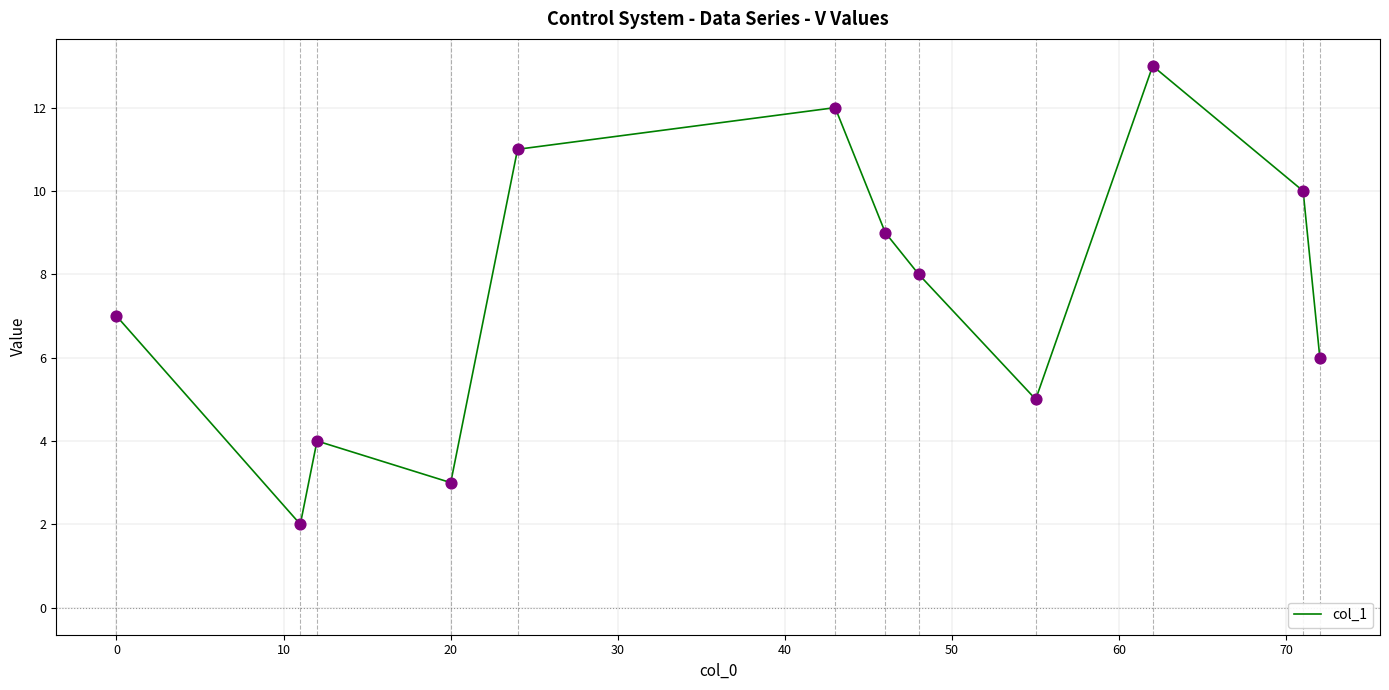

What is the maximum value shown in the chart?

13